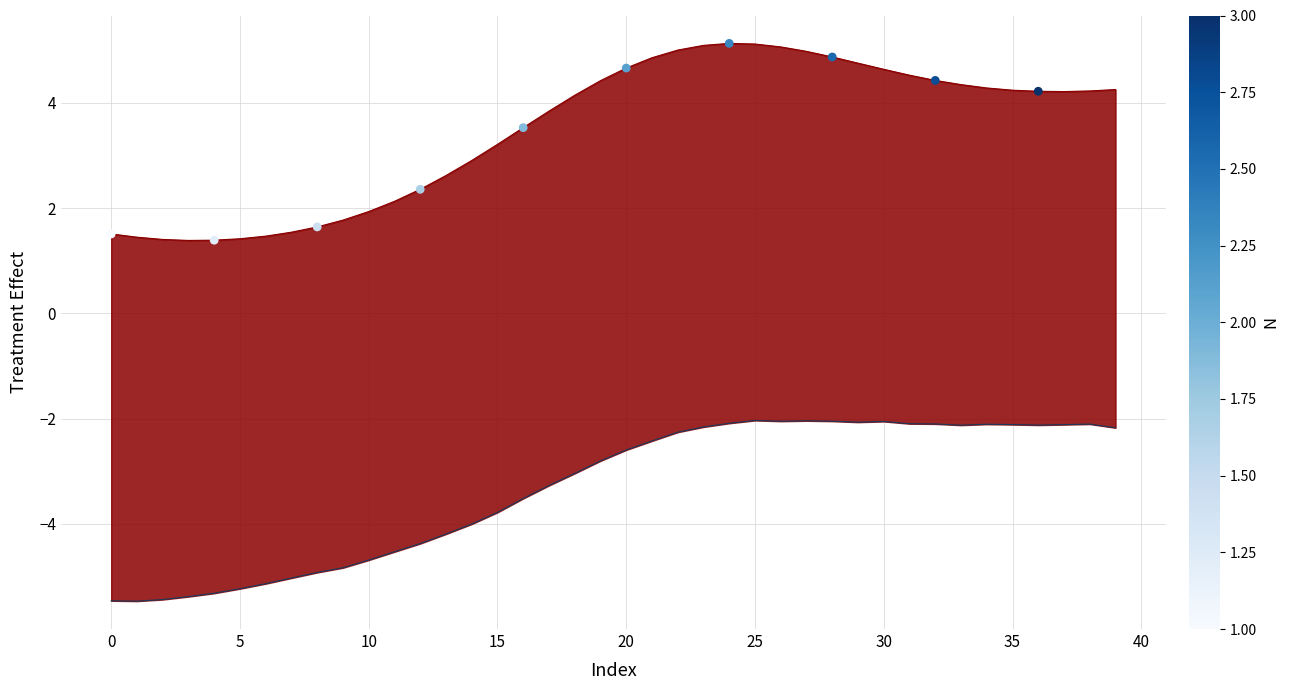

Which series has the largest Y range (max minus min)?

Y_True